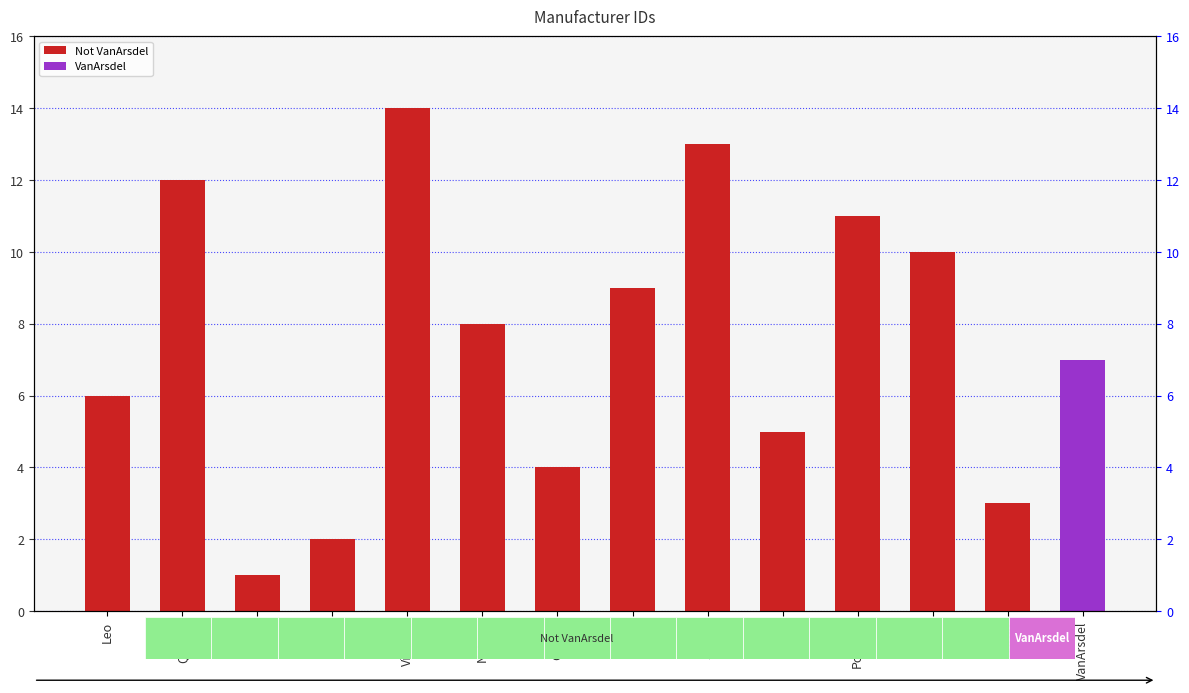

Reading left to right, transcribe all the data shown in this chart.

Leo=6	Quibus=12	Abbas=1	Aliqui=2	Victoria=14	Natura=8	Currus=4	Palma=9	Salvus=13	Fama=5	Pomum=11	Pirum=10	Barba=3	VanArsdel=7